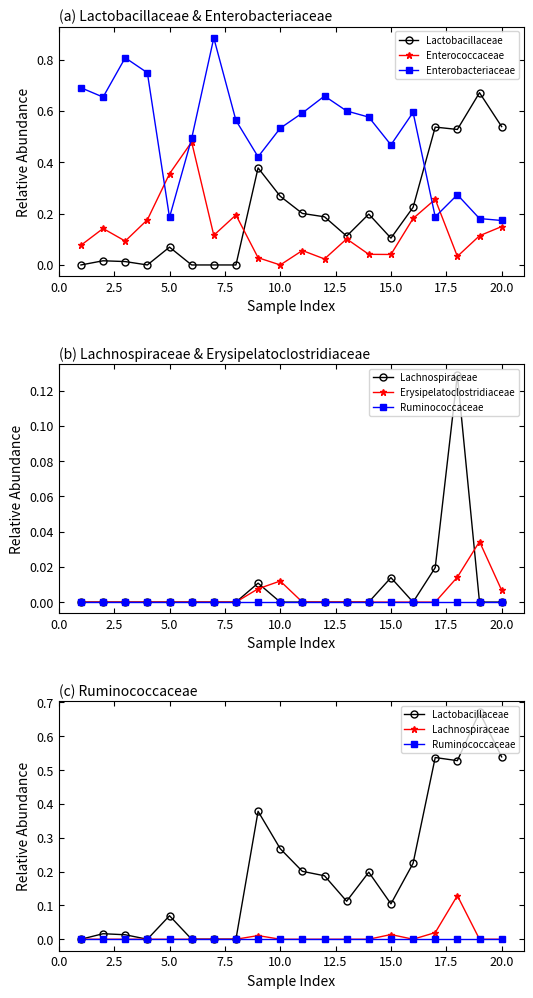

True or false: Enterobacteriaceae and Enterococcaceae intersect in this chart.

True